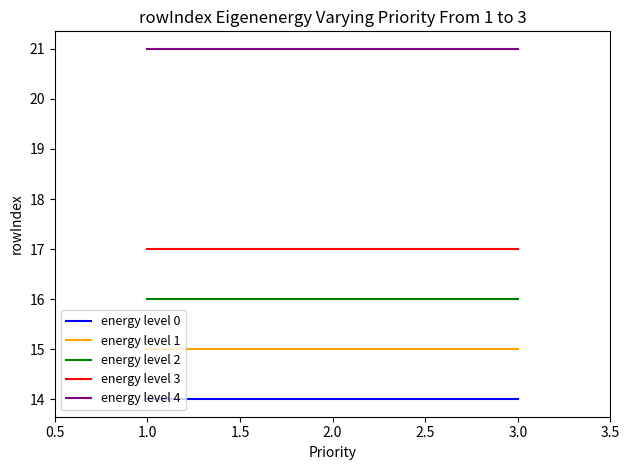

What is the maximum value shown in the chart?

21